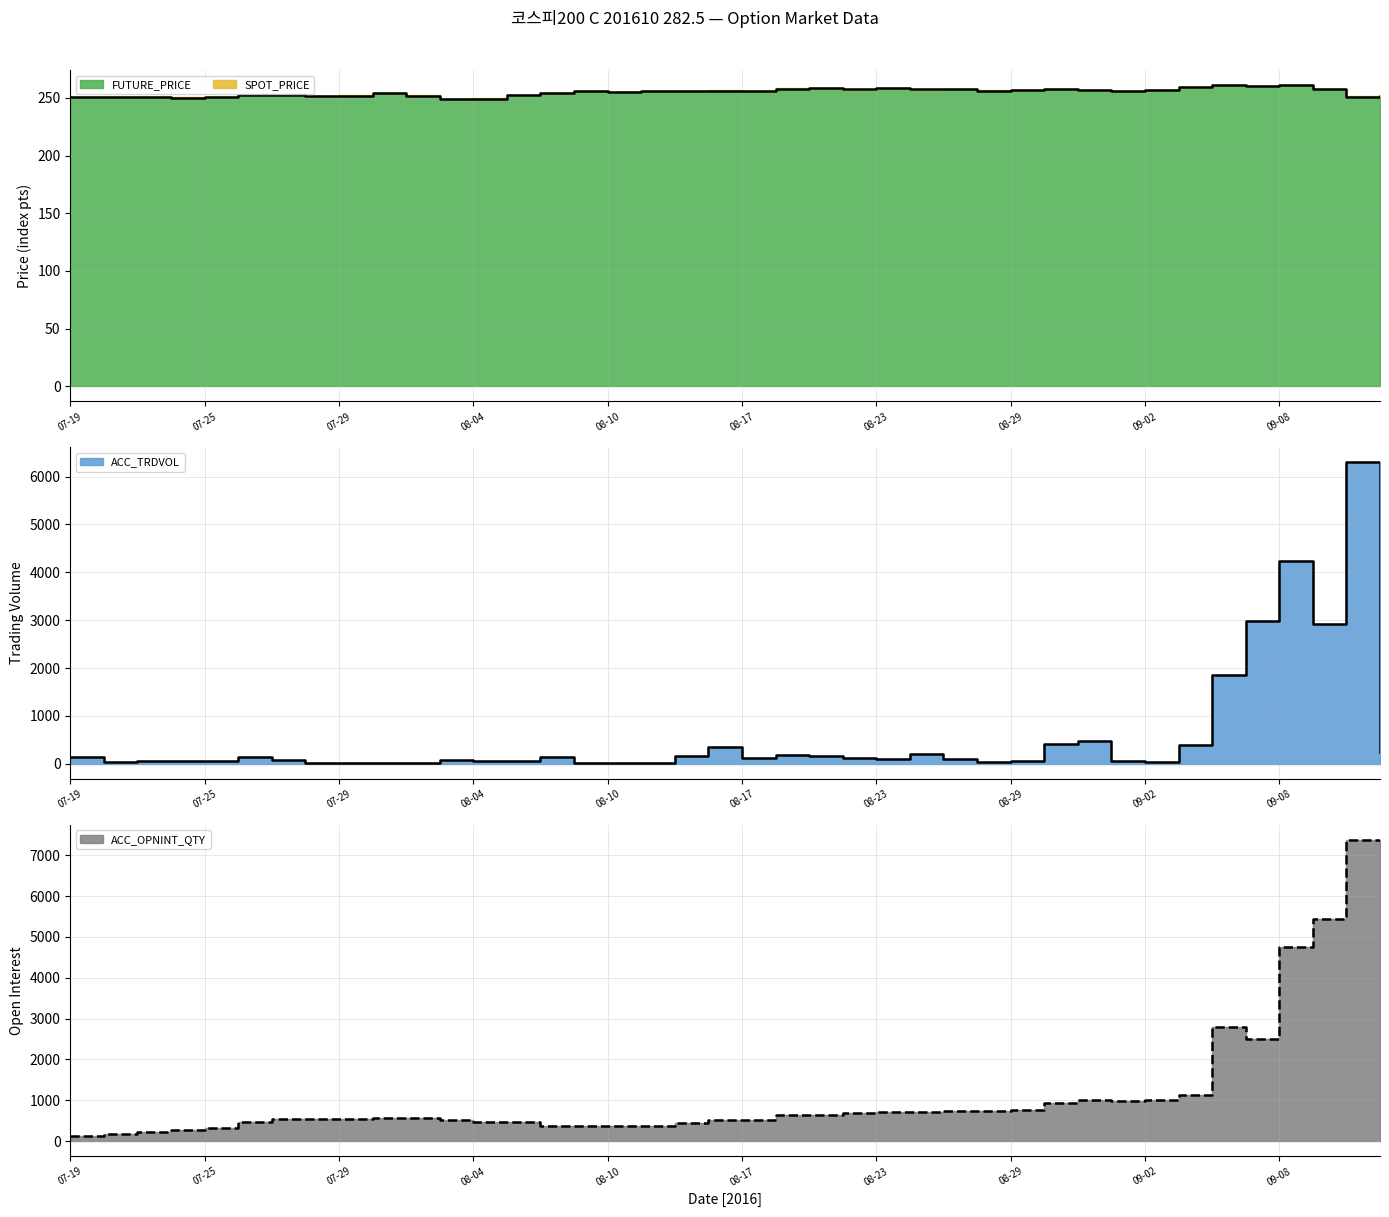

What position from the left is 2016-09-01?

32